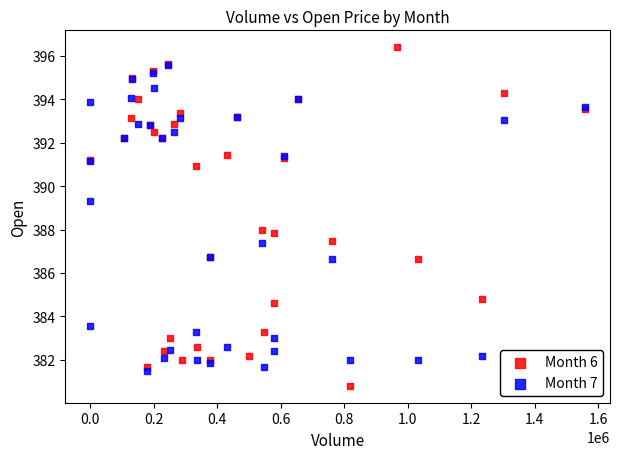

Which series contains the lowest Y value?

Month 6